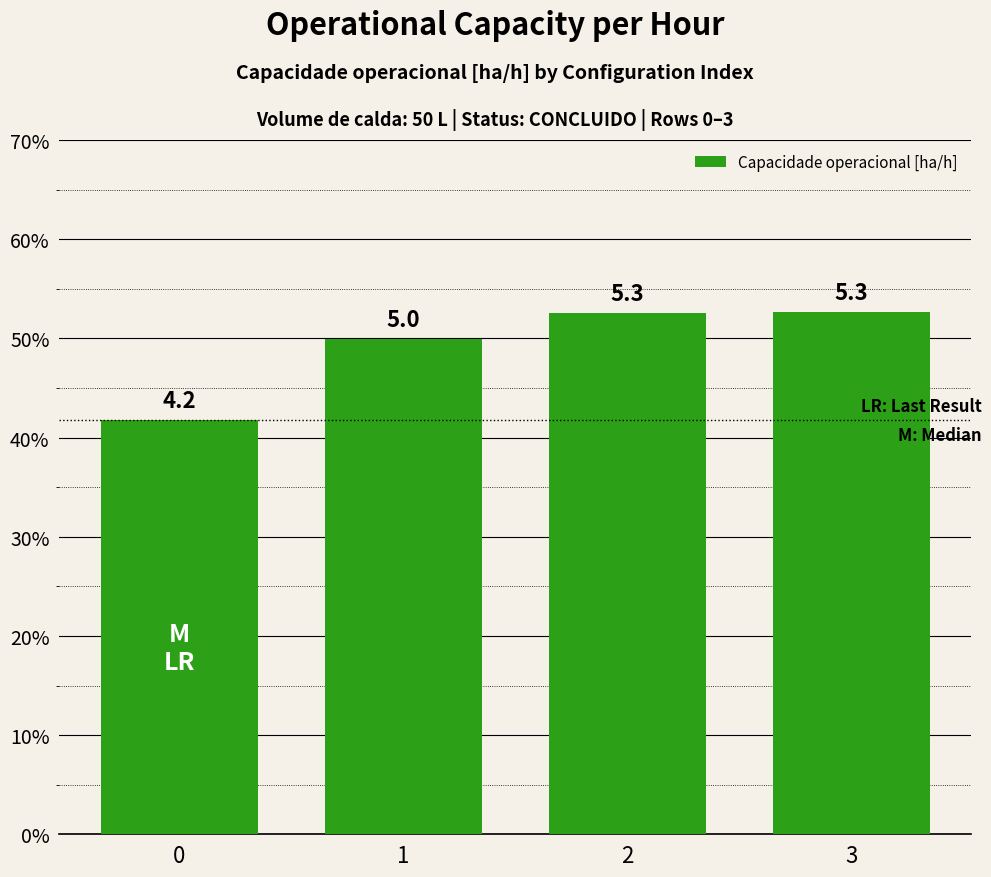

What is the change in value from 1 to 2?

+0.3